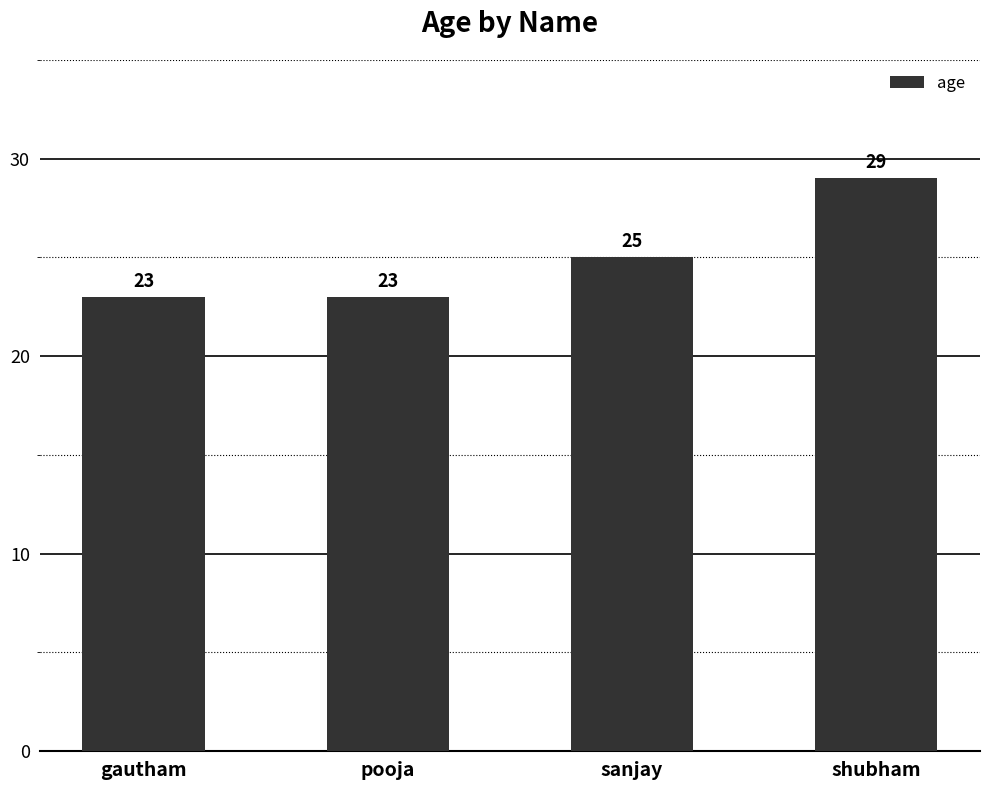

Between pooja and shubham, which is larger?

shubham